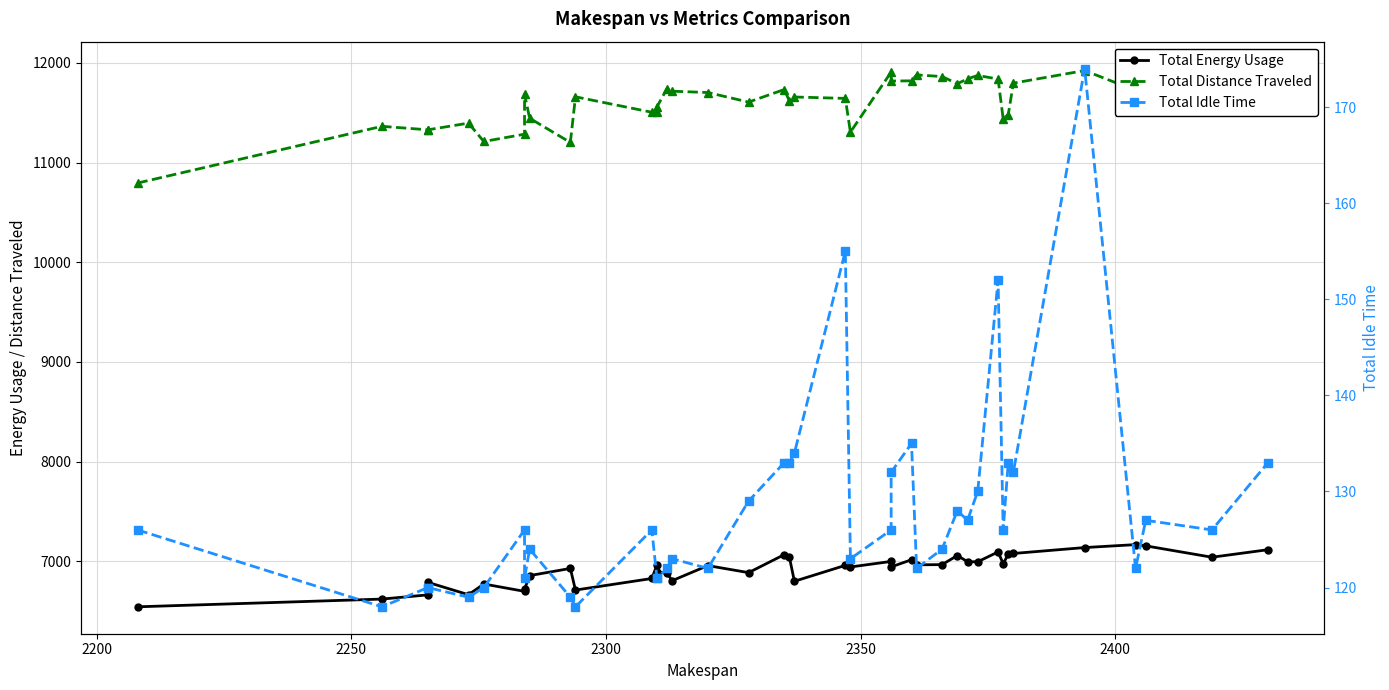

True or false: Total Idle Time and Total Distance Traveled cross at least once.

False